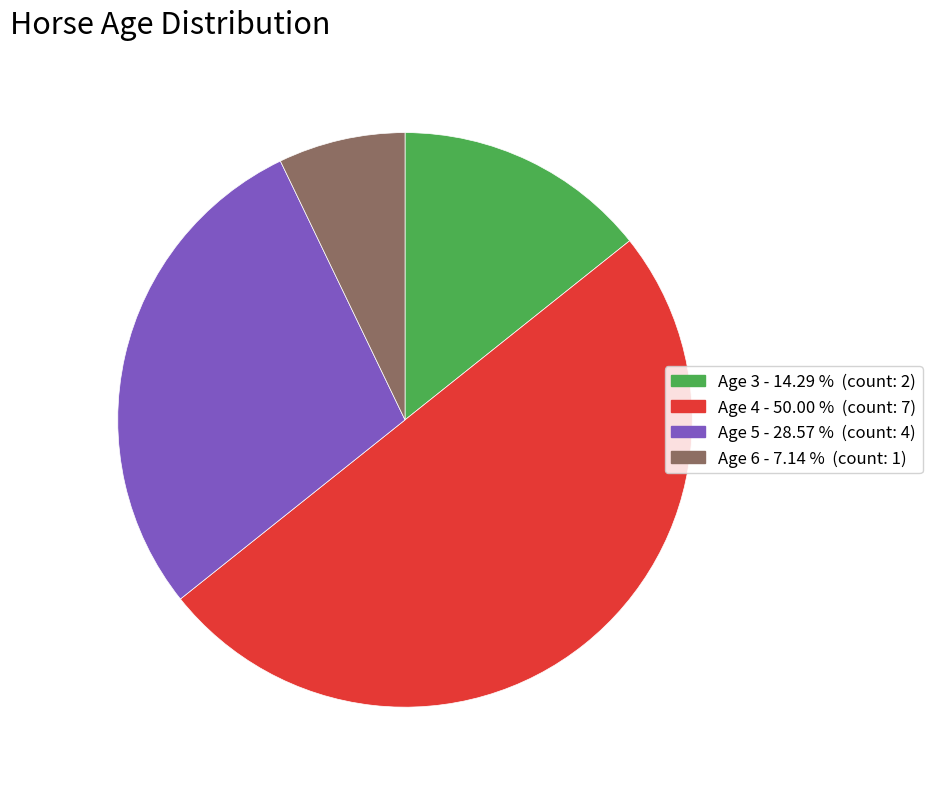

Rank the categories by value from highest to lowest.

Age 4, Age 5, Age 3, Age 6